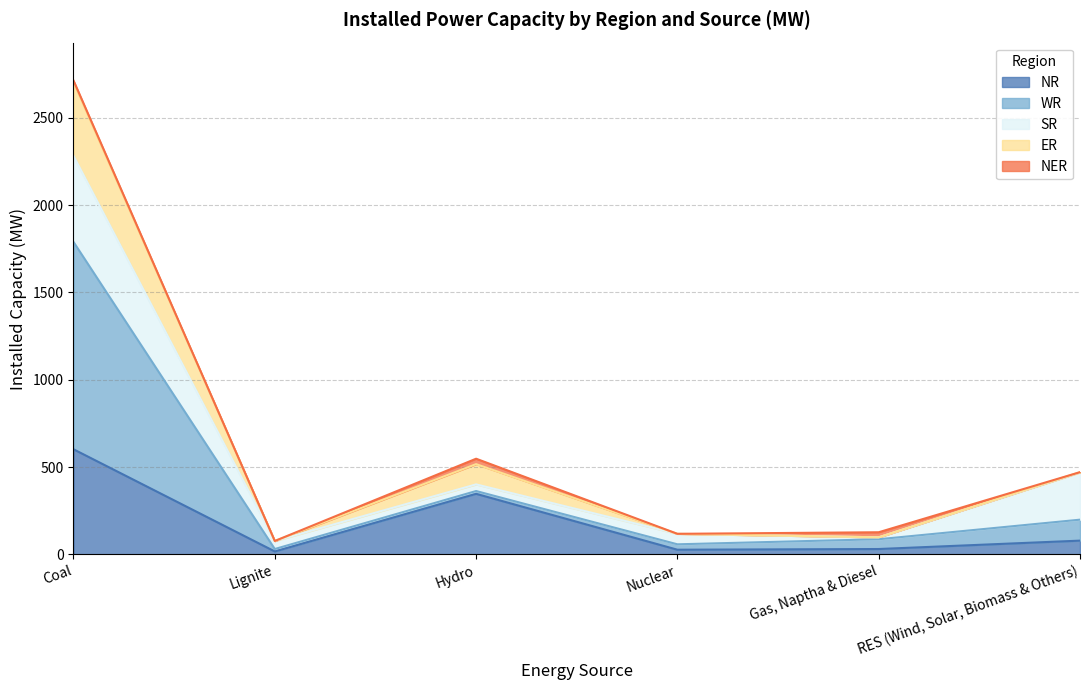

True or false: NR has more than 2 interior local peaks.

False